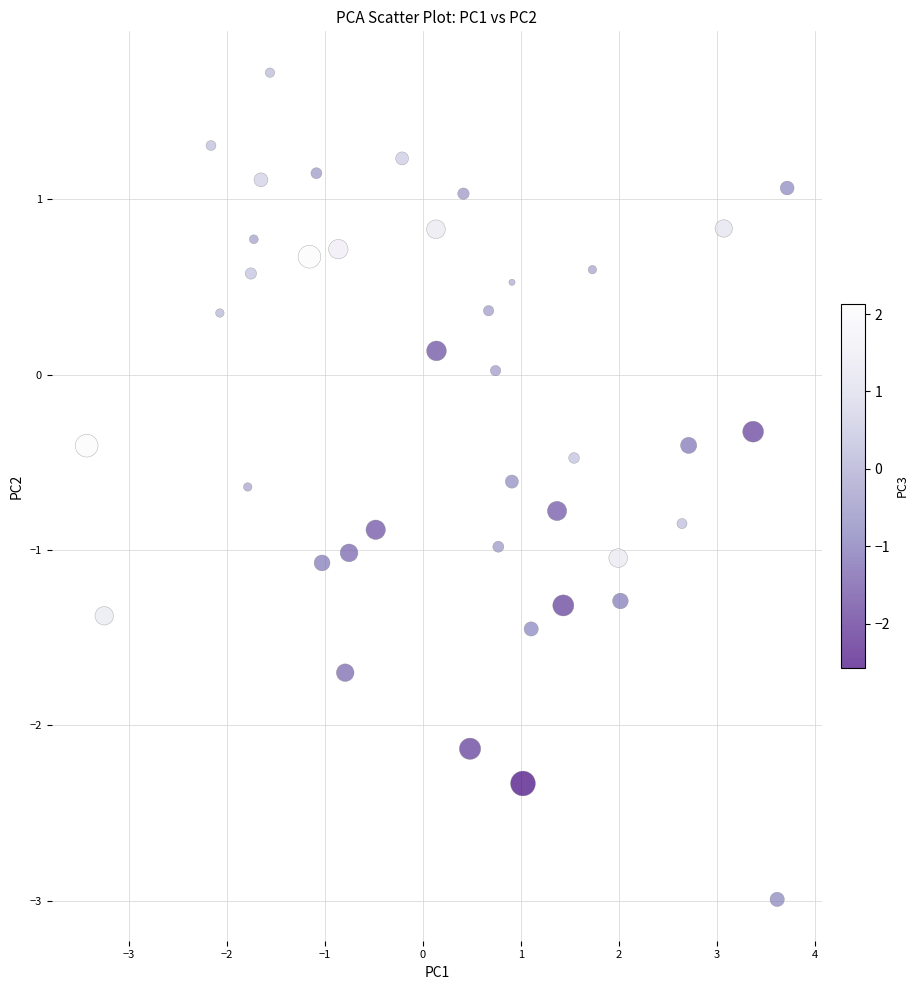

What is the range of X values (max minus min)?

7.1